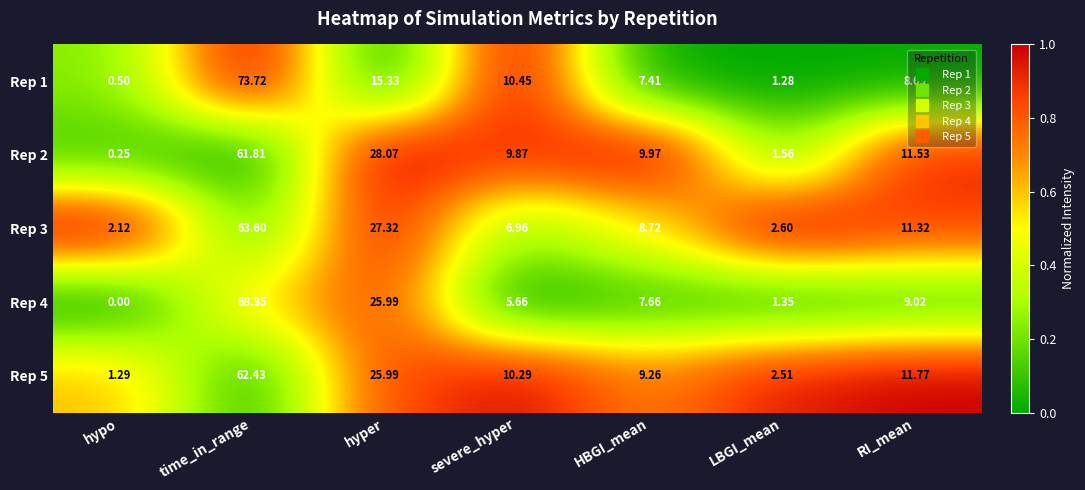

Which category has the highest value across all series?

time_in_range